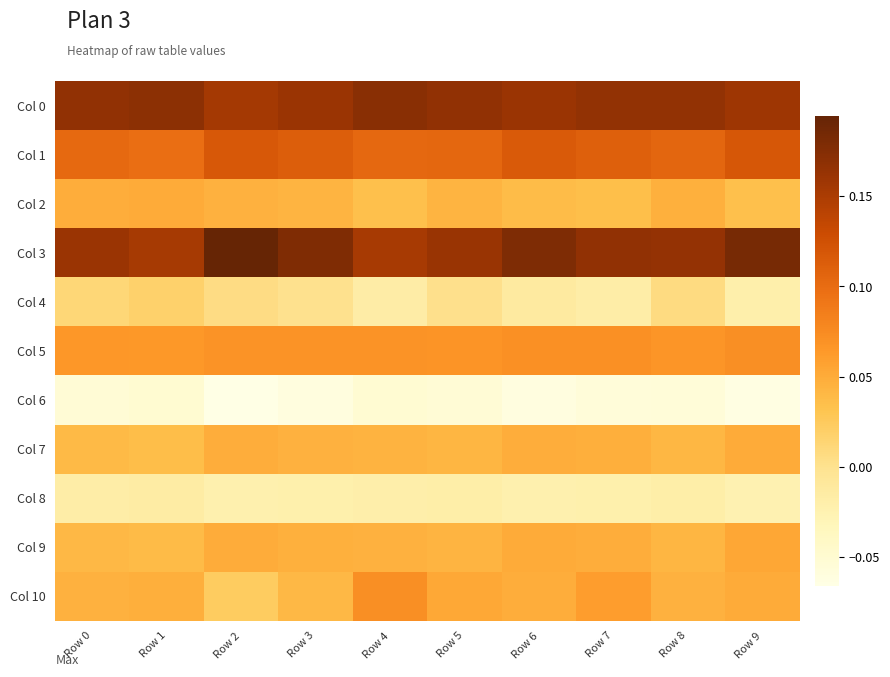

Reading left to right, what are all the values shown in this chart?

Col 0: Row 0=0.2	Row 1=0.2	Row 2=0.2	Row 3=0.2	Row 4=0.2	Row 5=0.2	Row 6=0.2	Row 7=0.2	Row 8=0.2	Row 9=0.2
Col 1: Row 0=0.1	Row 1=0.1	Row 2=0.1	Row 3=0.1	Row 4=0.1	Row 5=0.1	Row 6=0.1	Row 7=0.1	Row 8=0.1	Row 9=0.1
Col 2: Row 0=0.0	Row 1=0.1	Row 2=0.0	Row 3=0.0	Row 4=0.0	Row 5=0.0	Row 6=0.0	Row 7=0.0	Row 8=0.0	Row 9=0.0
Col 3: Row 0=0.2	Row 1=0.2	Row 2=0.2	Row 3=0.2	Row 4=0.2	Row 5=0.2	Row 6=0.2	Row 7=0.2	Row 8=0.2	Row 9=0.2
Col 4: Row 0=0.0	Row 1=0.0	Row 2=0.0	Row 3=0.0	Row 4=-0.0	Row 5=0.0	Row 6=-0.0	Row 7=-0.0	Row 8=0.0	Row 9=-0.0
Col 5: Row 0=0.1	Row 1=0.1	Row 2=0.1	Row 3=0.1	Row 4=0.1	Row 5=0.1	Row 6=0.1	Row 7=0.1	Row 8=0.1	Row 9=0.1
Col 6: Row 0=-0.1	Row 1=-0.1	Row 2=-0.1	Row 3=-0.1	Row 4=-0.1	Row 5=-0.1	Row 6=-0.1	Row 7=-0.1	Row 8=-0.1	Row 9=-0.1
Col 7: Row 0=0.0	Row 1=0.0	Row 2=0.0	Row 3=0.0	Row 4=0.0	Row 5=0.0	Row 6=0.0	Row 7=0.0	Row 8=0.0	Row 9=0.1
Col 8: Row 0=-0.0	Row 1=-0.0	Row 2=-0.0	Row 3=-0.0	Row 4=-0.0	Row 5=-0.0	Row 6=-0.0	Row 7=-0.0	Row 8=-0.0	Row 9=-0.0
Col 9: Row 0=0.0	Row 1=0.0	Row 2=0.0	Row 3=0.0	Row 4=0.0	Row 5=0.0	Row 6=0.1	Row 7=0.0	Row 8=0.0	Row 9=0.1
Col 10: Row 0=0.0	Row 1=0.0	Row 2=0.0	Row 3=0.0	Row 4=0.1	Row 5=0.1	Row 6=0.0	Row 7=0.1	Row 8=0.0	Row 9=0.1